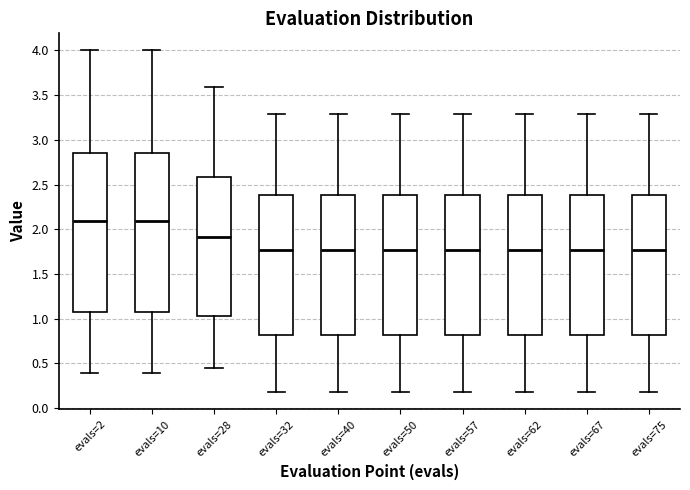

Reading left to right, read every box against the y-axis: the position of its median line, the range the box covers, and the ends of its whiskers. The values are not printed on the chart, so give them approximately, as read against the axis.

evals=2: median 2.10, box 1.05 to 2.85, whiskers 0.40 to 4.00
evals=10: median 2.10, box 1.05 to 2.85, whiskers 0.40 to 4.00
evals=28: median 1.90, box 1.05 to 2.60, whiskers 0.45 to 3.60
evals=32: median 1.75, box 0.80 to 2.40, whiskers 0.20 to 3.30
evals=40: median 1.75, box 0.80 to 2.40, whiskers 0.20 to 3.30
evals=50: median 1.75, box 0.80 to 2.40, whiskers 0.20 to 3.30
evals=57: median 1.75, box 0.80 to 2.40, whiskers 0.20 to 3.30
evals=62: median 1.75, box 0.80 to 2.40, whiskers 0.20 to 3.30
evals=67: median 1.75, box 0.80 to 2.40, whiskers 0.20 to 3.30
evals=75: median 1.75, box 0.80 to 2.40, whiskers 0.20 to 3.30